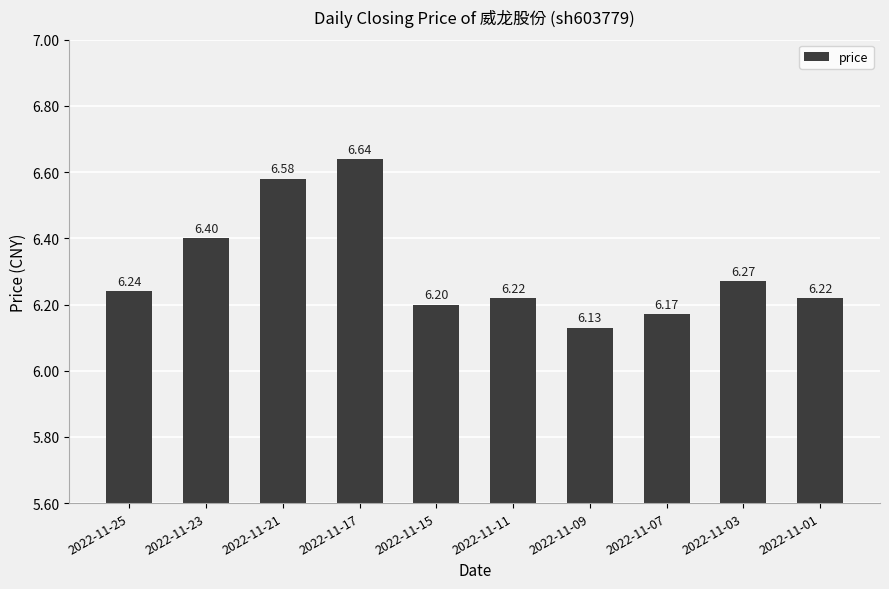

Are the bars grouped side by side (vs. stacked)?

No